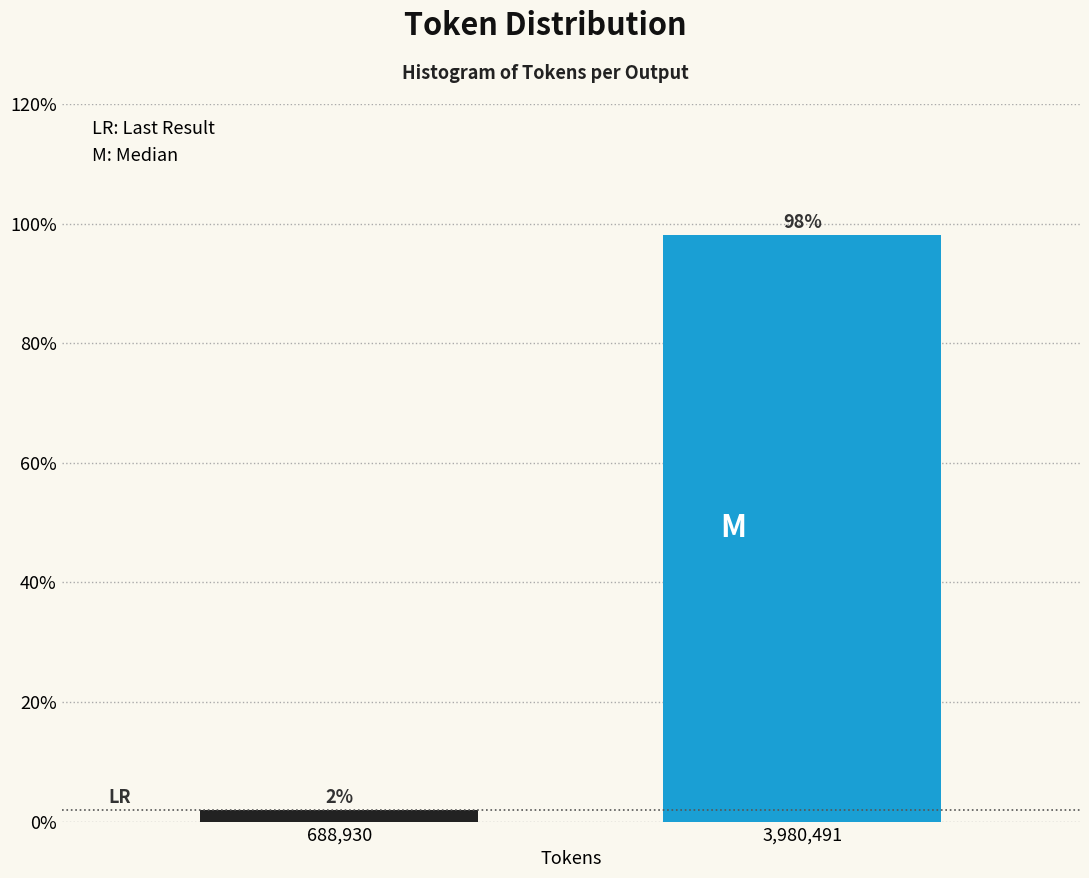

What is the sum of the values at 688,930 and 3,980,491?

100.0